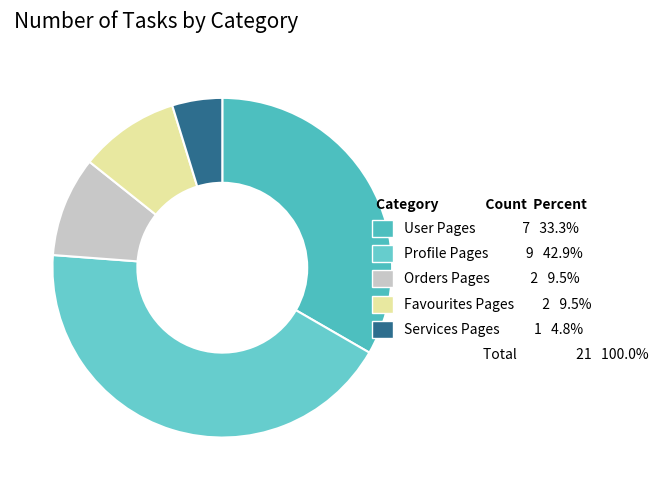

The User Pages slice represents 33% of the pie. True or false?

True